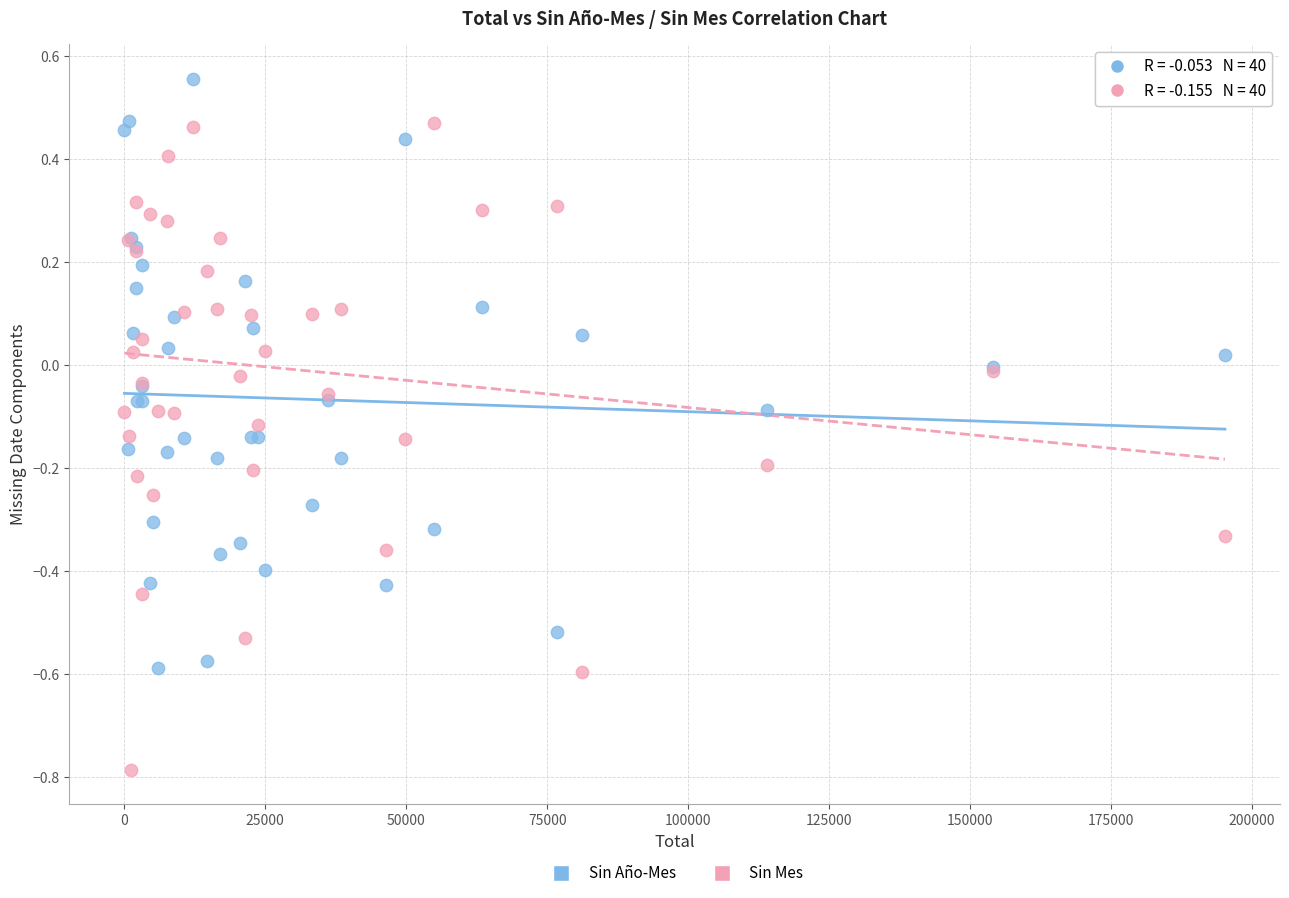

What is the X range (max minus min) for the scatter plot?

195171.0